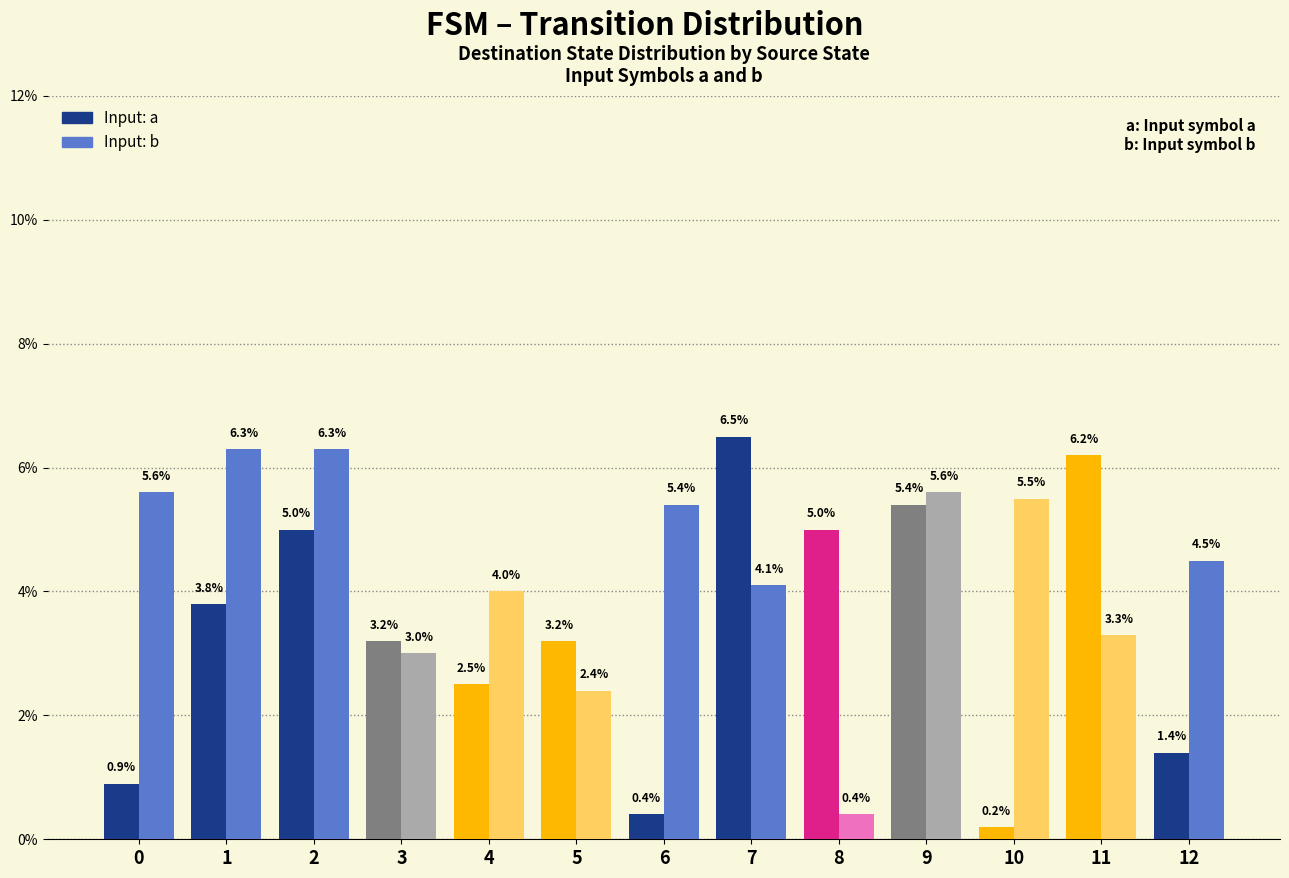

What are all the series names shown in the legend?

Input: a, Input: b